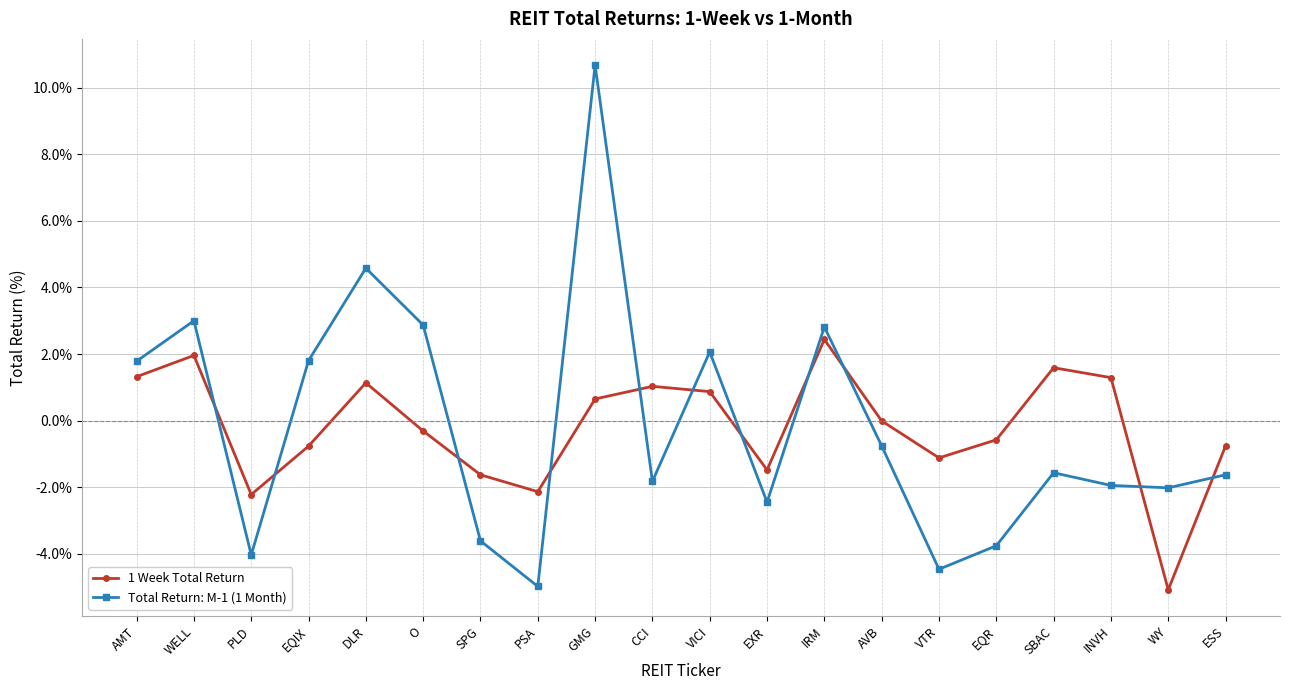

Which category has the lowest value in the 1 Week Total Return series?

WY